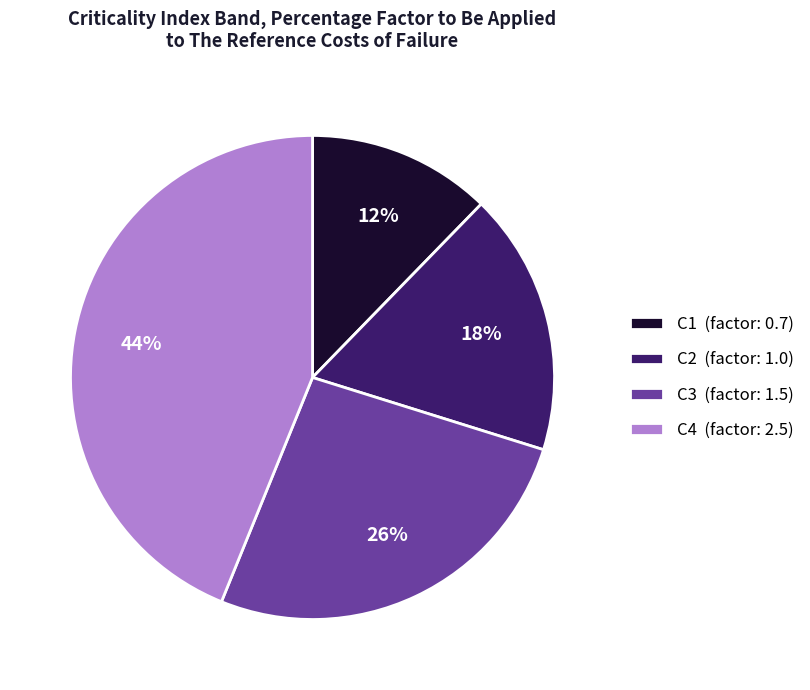

Is it true that C4 is 51% of the pie?

False